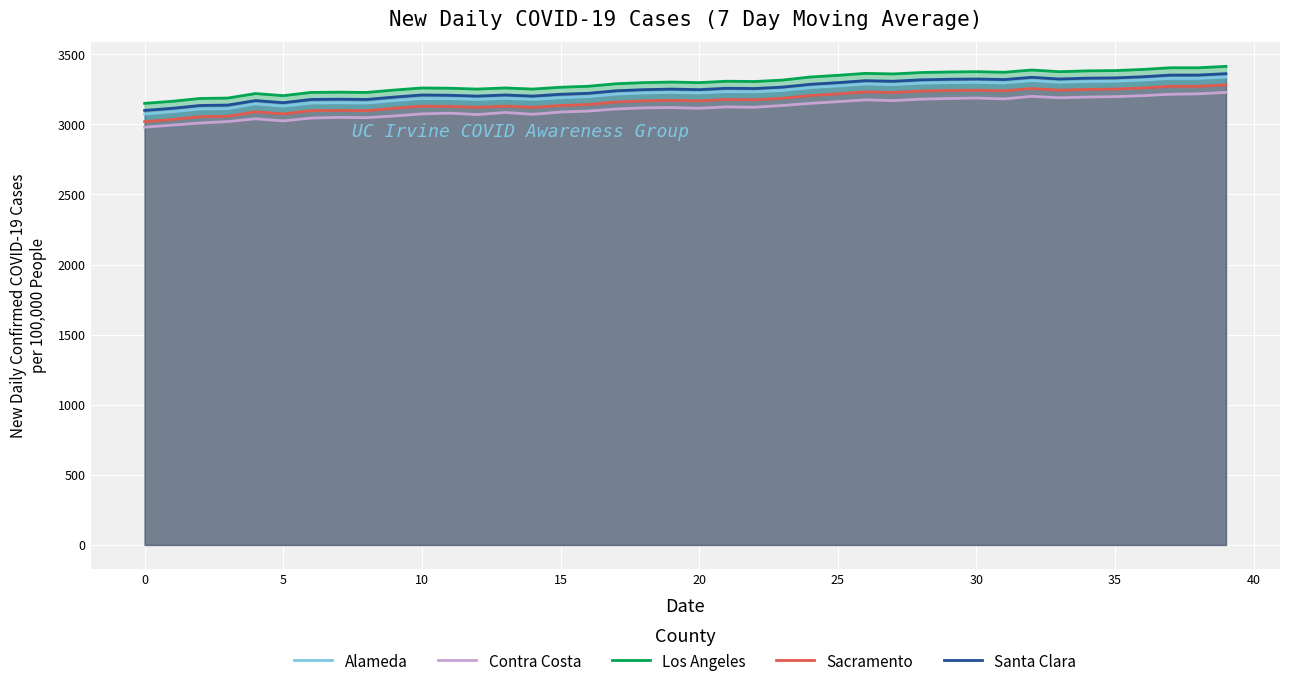

True or false: Alameda and Contra Costa cross at least once.

False